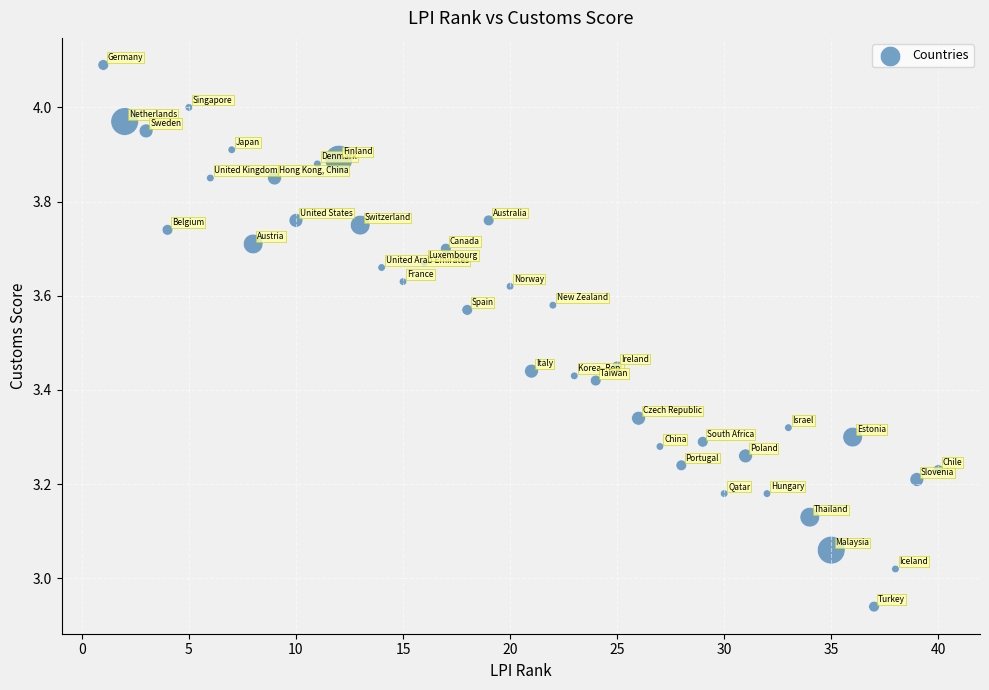

What is the range of X values (max minus min)?

39.0